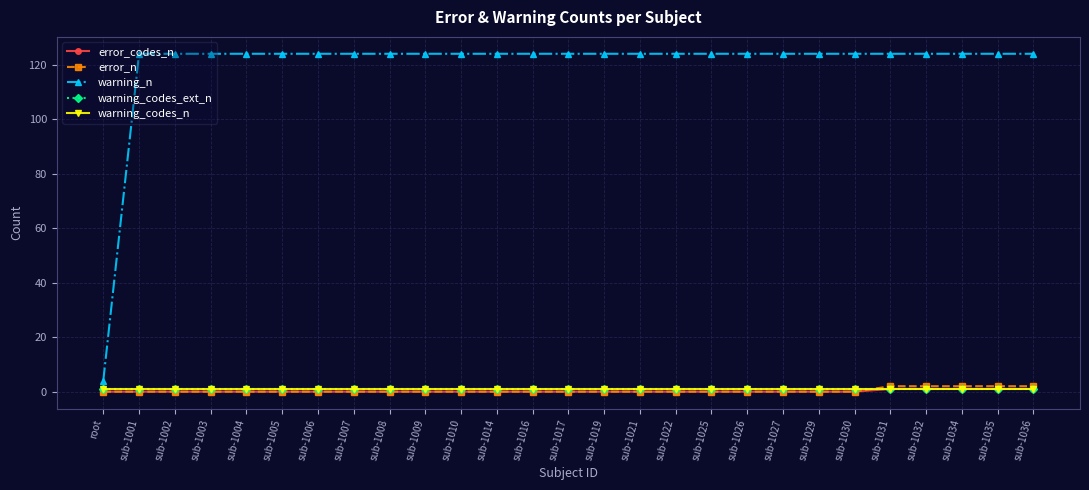

Reading left to right, transcribe all the data shown in this chart.

error_codes_n: root=0	sub-1001=0	sub-1002=0	sub-1003=0	sub-1004=0	sub-1005=0	sub-1006=0	sub-1007=0	sub-1008=0	sub-1009=0	sub-1010=0	sub-1014=0	sub-1016=0	sub-1017=0	sub-1019=0	sub-1021=0	sub-1022=0	sub-1025=0	sub-1026=0	sub-1027=0	sub-1029=0	sub-1030=0	sub-1031=1	sub-1032=1	sub-1034=1	sub-1035=1	sub-1036=1
error_n: root=0	sub-1001=0	sub-1002=0	sub-1003=0	sub-1004=0	sub-1005=0	sub-1006=0	sub-1007=0	sub-1008=0	sub-1009=0	sub-1010=0	sub-1014=0	sub-1016=0	sub-1017=0	sub-1019=0	sub-1021=0	sub-1022=0	sub-1025=0	sub-1026=0	sub-1027=0	sub-1029=0	sub-1030=0	sub-1031=2	sub-1032=2	sub-1034=2	sub-1035=2	sub-1036=2
warning_n: root=4	sub-1001=124	sub-1002=124	sub-1003=124	sub-1004=124	sub-1005=124	sub-1006=124	sub-1007=124	sub-1008=124	sub-1009=124	sub-1010=124	sub-1014=124	sub-1016=124	sub-1017=124	sub-1019=124	sub-1021=124	sub-1022=124	sub-1025=124	sub-1026=124	sub-1027=124	sub-1029=124	sub-1030=124	sub-1031=124	sub-1032=124	sub-1034=124	sub-1035=124	sub-1036=124
warning_codes_ext_n: root=1	sub-1001=1	sub-1002=1	sub-1003=1	sub-1004=1	sub-1005=1	sub-1006=1	sub-1007=1	sub-1008=1	sub-1009=1	sub-1010=1	sub-1014=1	sub-1016=1	sub-1017=1	sub-1019=1	sub-1021=1	sub-1022=1	sub-1025=1	sub-1026=1	sub-1027=1	sub-1029=1	sub-1030=1	sub-1031=1	sub-1032=1	sub-1034=1	sub-1035=1	sub-1036=1
warning_codes_n: root=1	sub-1001=1	sub-1002=1	sub-1003=1	sub-1004=1	sub-1005=1	sub-1006=1	sub-1007=1	sub-1008=1	sub-1009=1	sub-1010=1	sub-1014=1	sub-1016=1	sub-1017=1	sub-1019=1	sub-1021=1	sub-1022=1	sub-1025=1	sub-1026=1	sub-1027=1	sub-1029=1	sub-1030=1	sub-1031=1	sub-1032=1	sub-1034=1	sub-1035=1	sub-1036=1